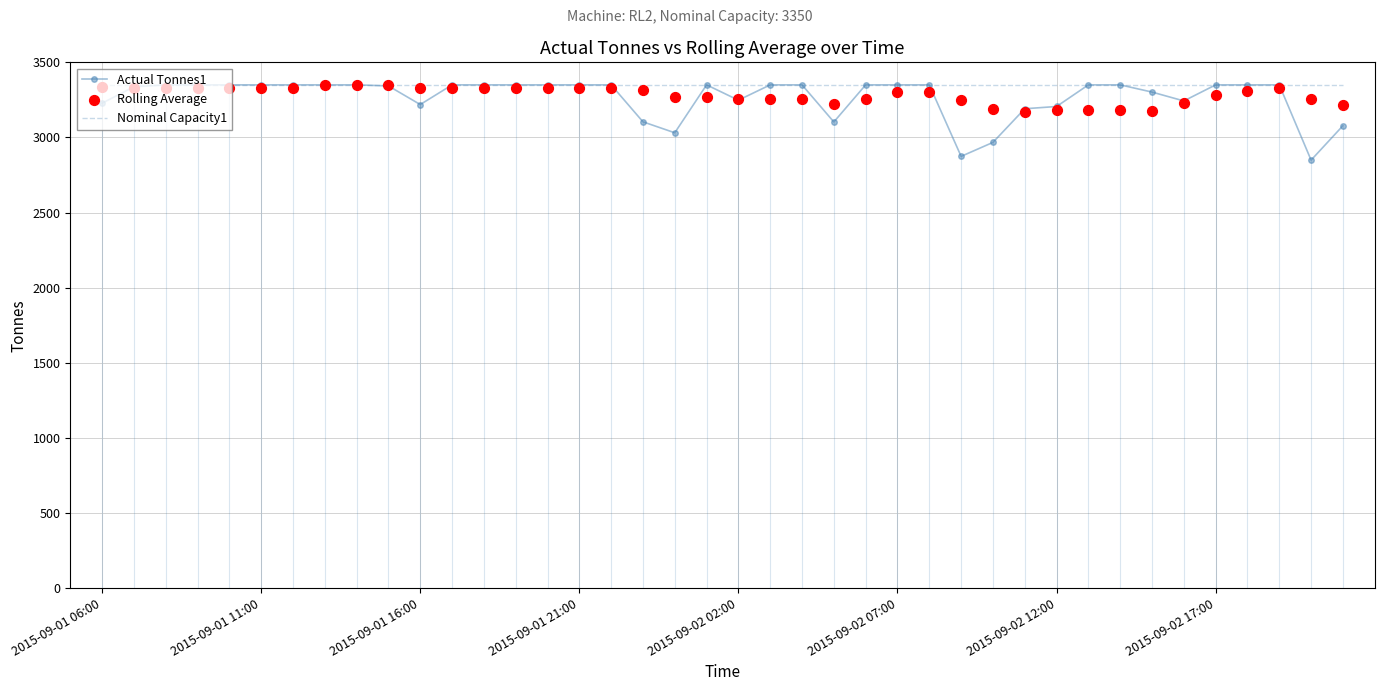

At how many categories does at least one series exceed 2984?

40